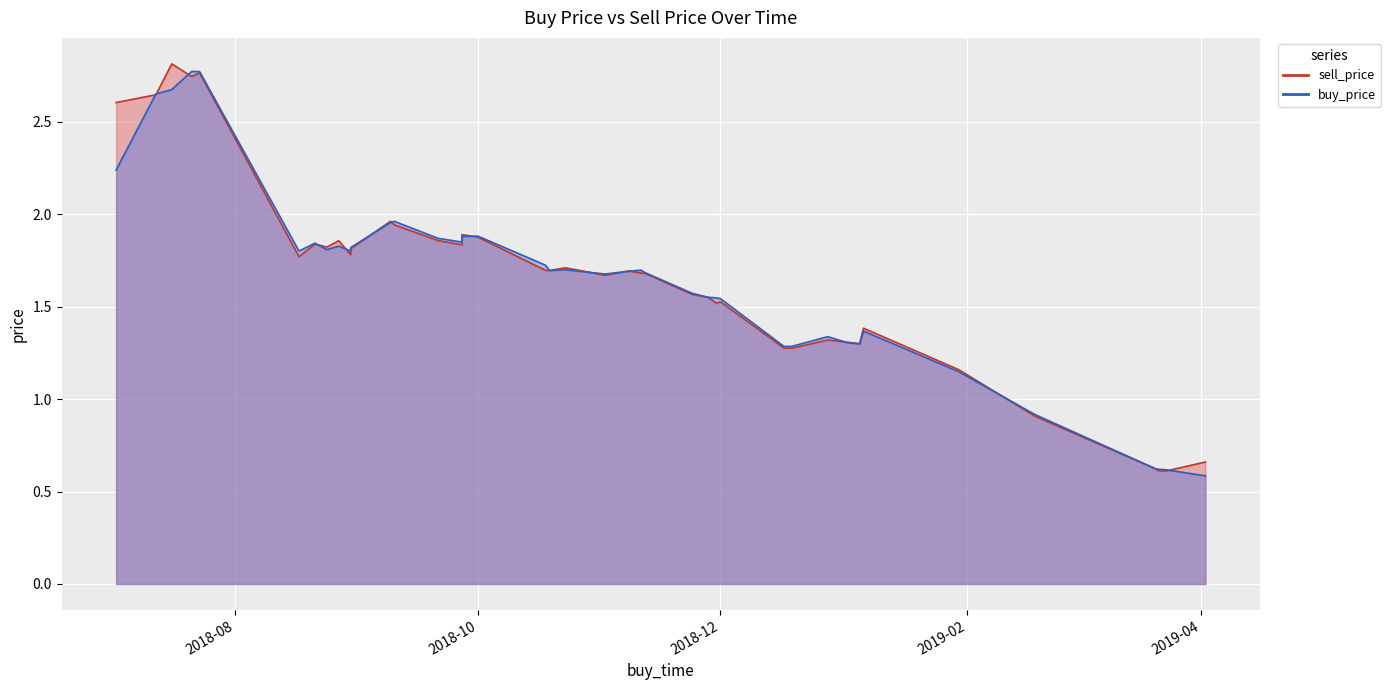

True or false: sell_price has a value of 1.9 at 2018-08-27.

True